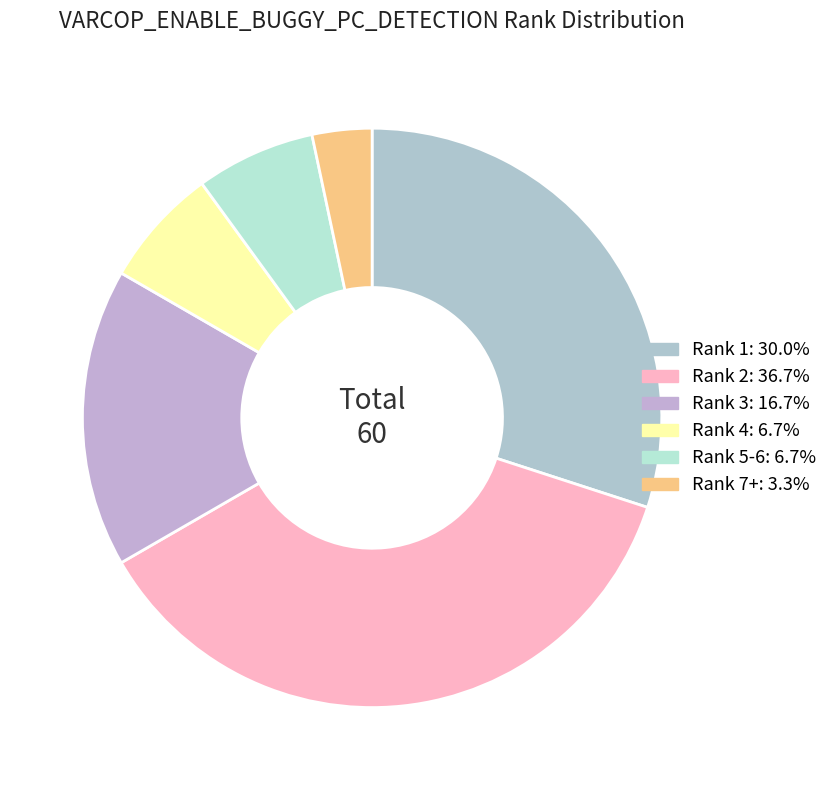

Rank the categories by value from highest to lowest.

Rank 2, Rank 1, Rank 3, Rank 4, Rank 5-6, Rank 7+